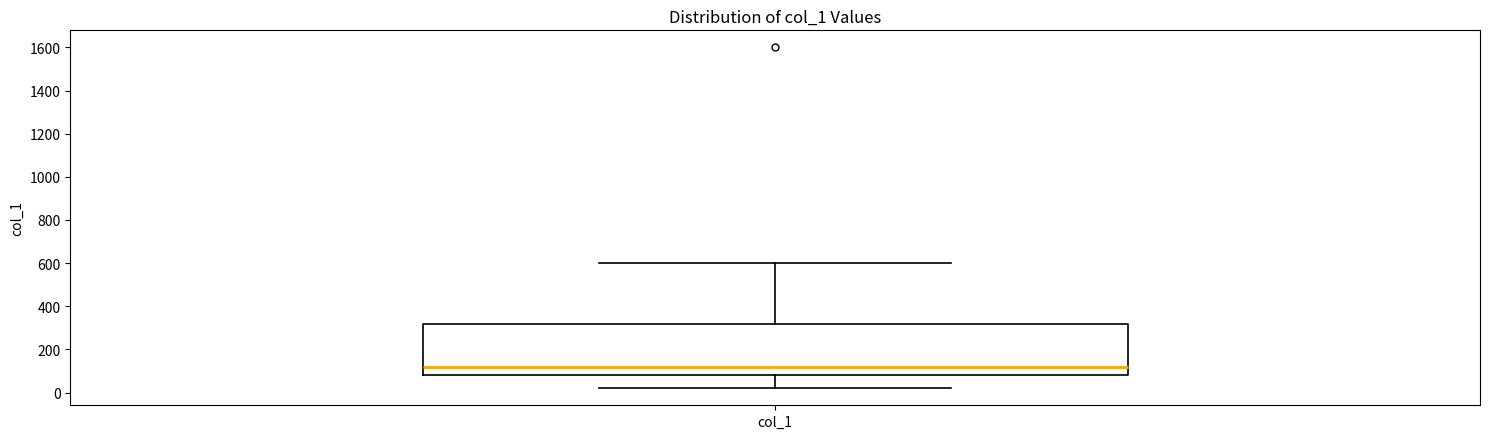

Read this box plot against the y-axis: the position of the median line, the range covered by the box, and the ends of both whiskers. The values are not printed on the chart, so give them approximately, as read against the axis.

median 120, box 80 to 320, whiskers 20 to 600